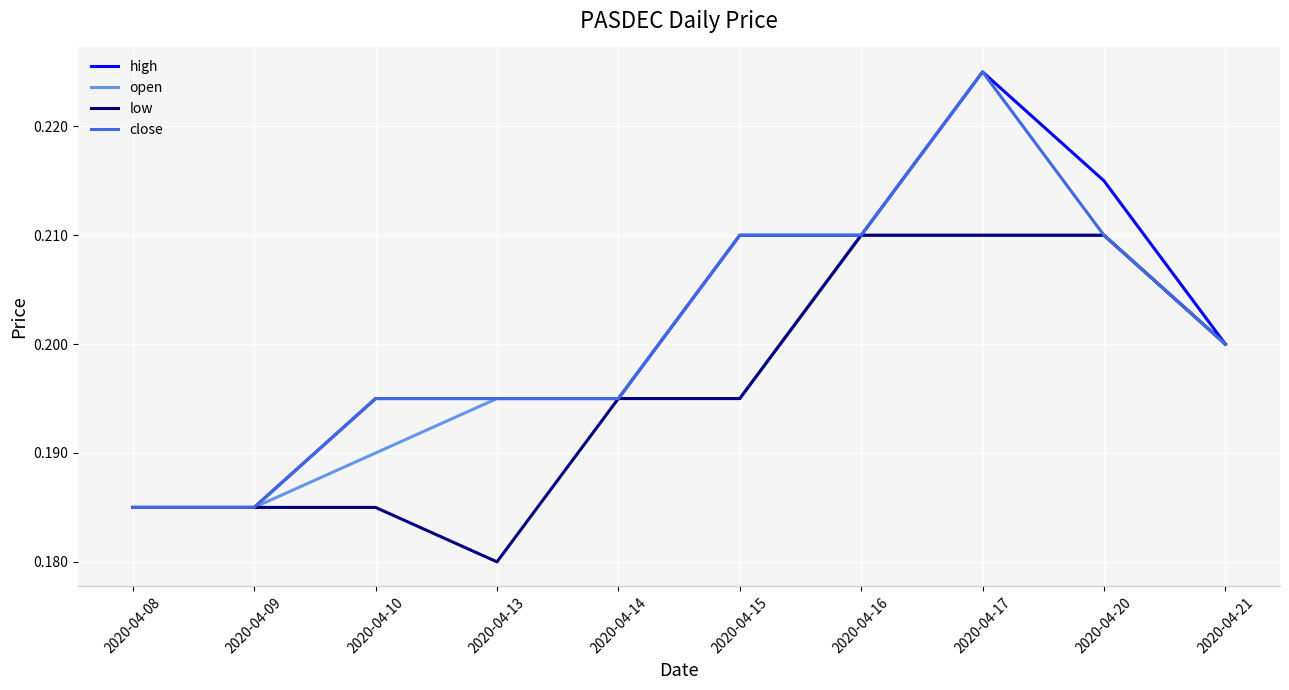

At which category is the sum across all series the highest?

2020-04-17